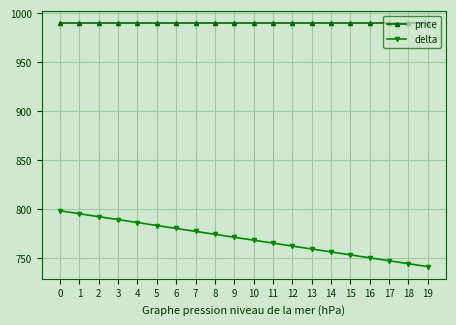

Is the value of price at 16 greater than the value of delta at 9?

Yes